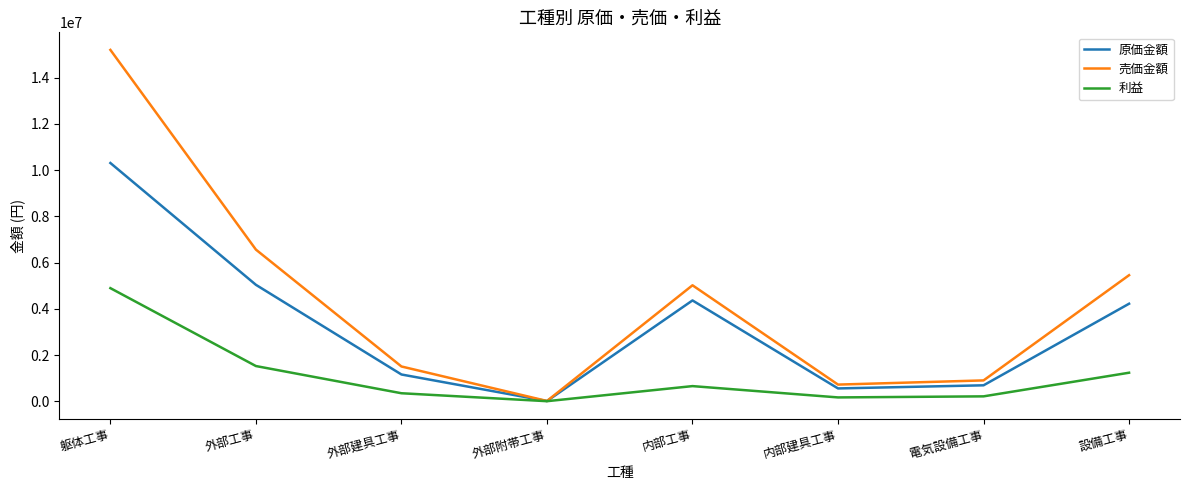

True or false: 利益 has more than 0 points higher than both neighbors.

True